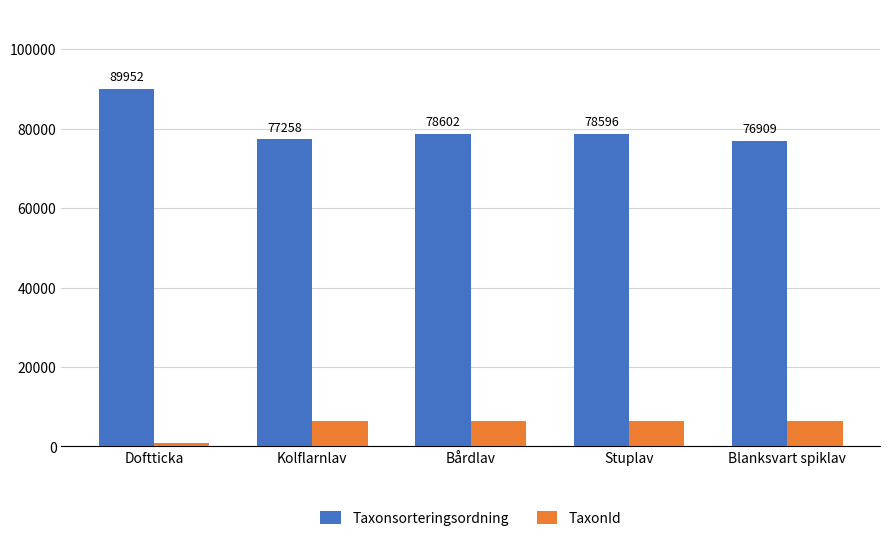

What is the approximate value of TaxonId at Doftticka, to the nearest 50?

750